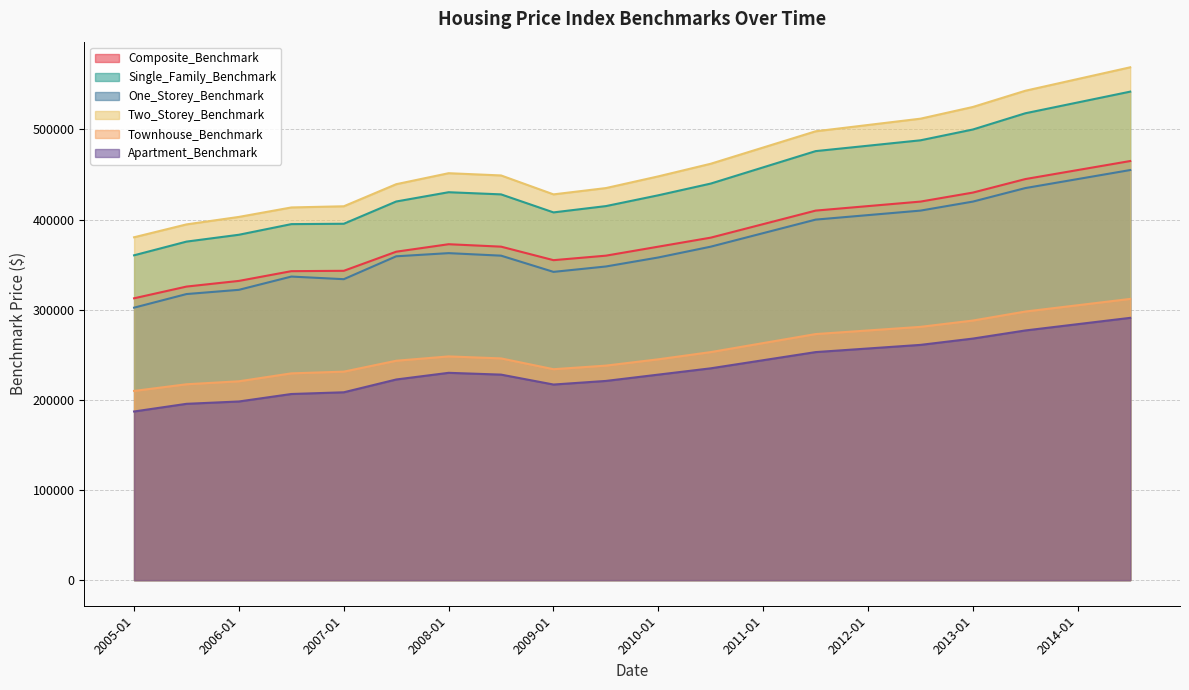

At which label is Composite_Benchmark closest to 388850?

2011-01